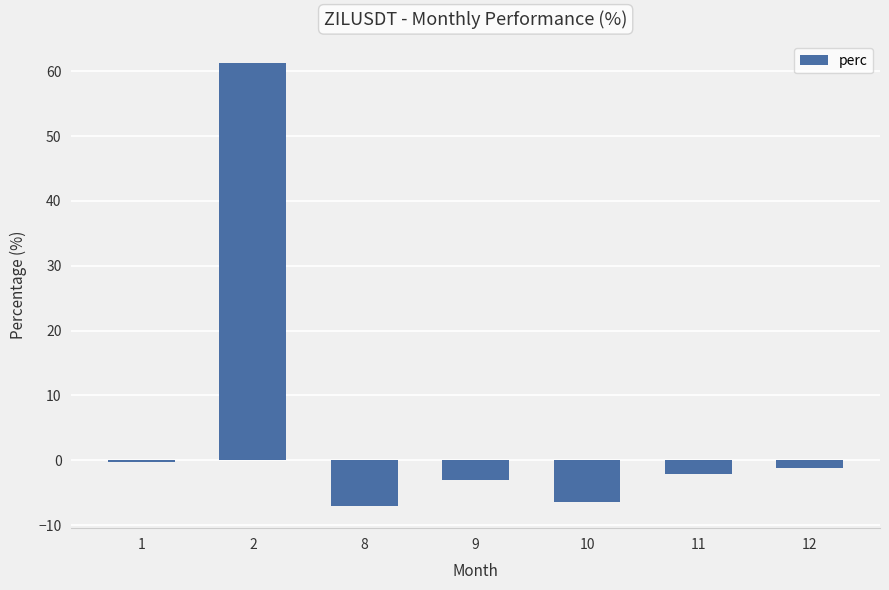

Reading left to right, extract all data points from this chart.

1=-0.2	2=61.2	8=-7.1	9=-3.0	10=-6.4	11=-2.1	12=-1.1